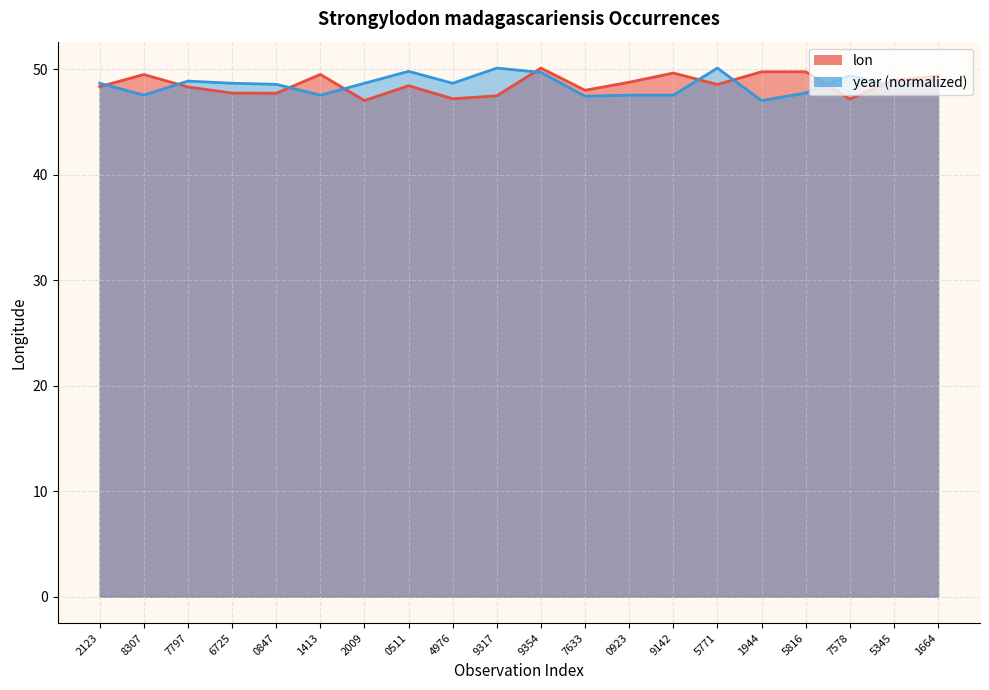

At which category does lon reach its first local peak?

8307